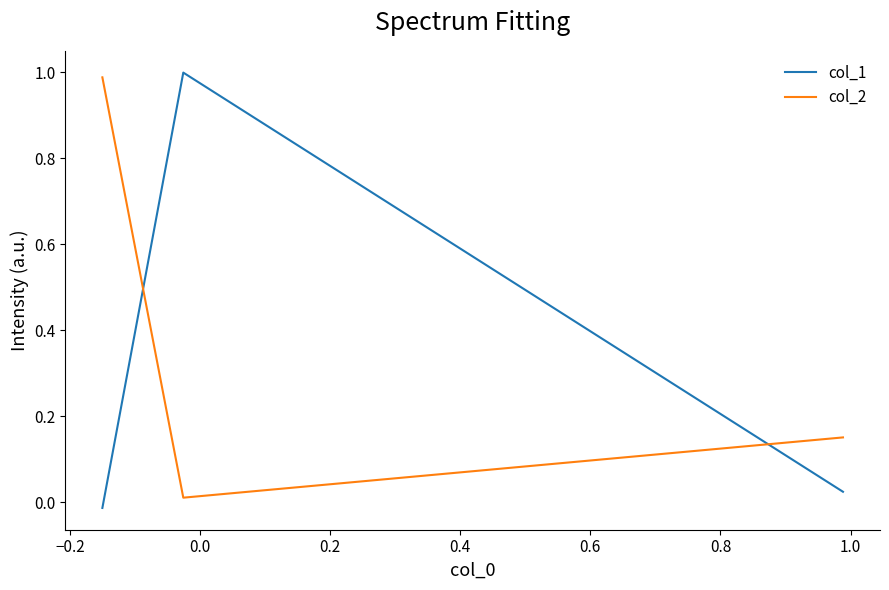

Which series has the largest total across all categories?

col_2